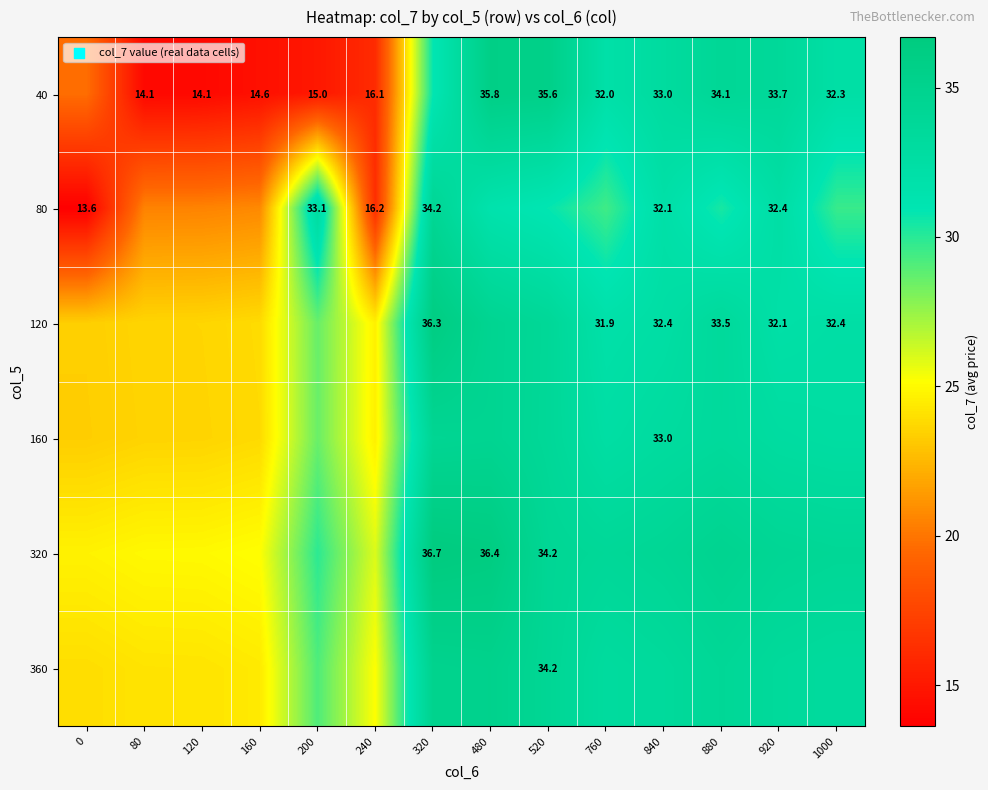

Which series has the widest spread of values?

row_0